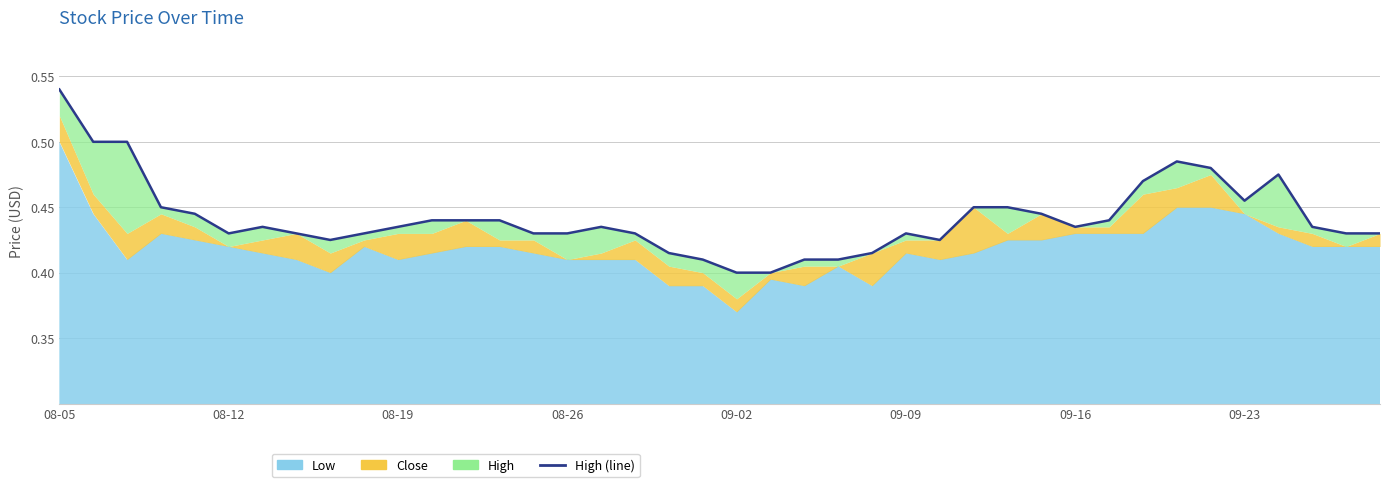

What is the minimum value shown in the chart?

0.4